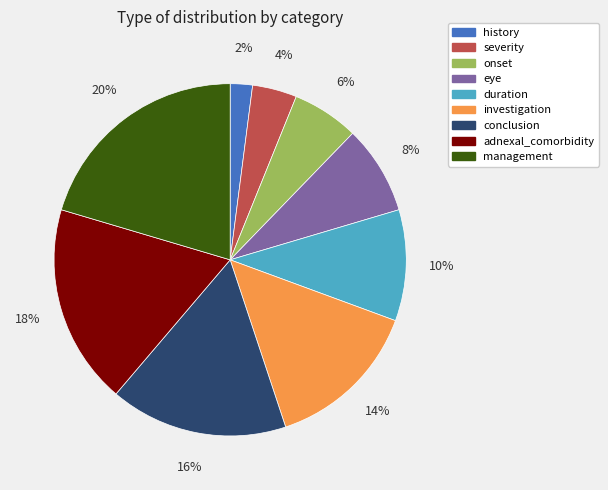

Combined, do management and history account for over 50%?

No